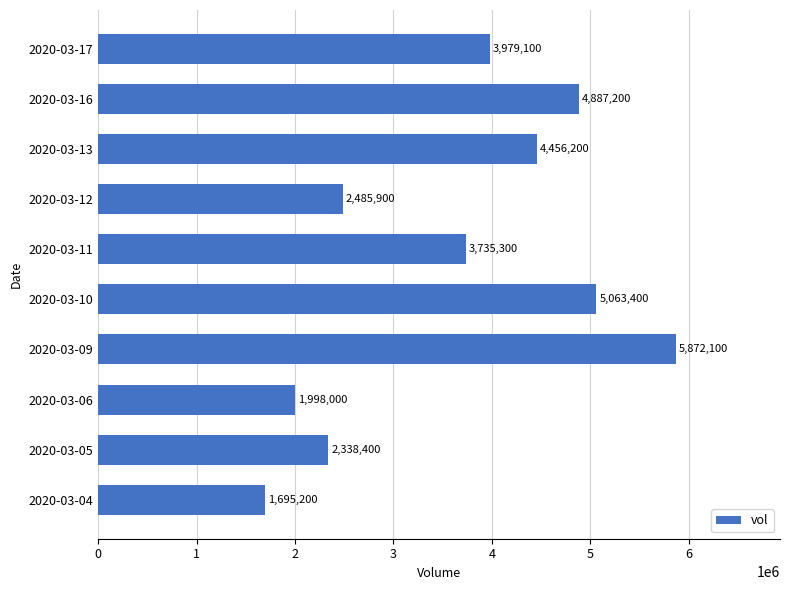

How many series are shown in this chart?

1